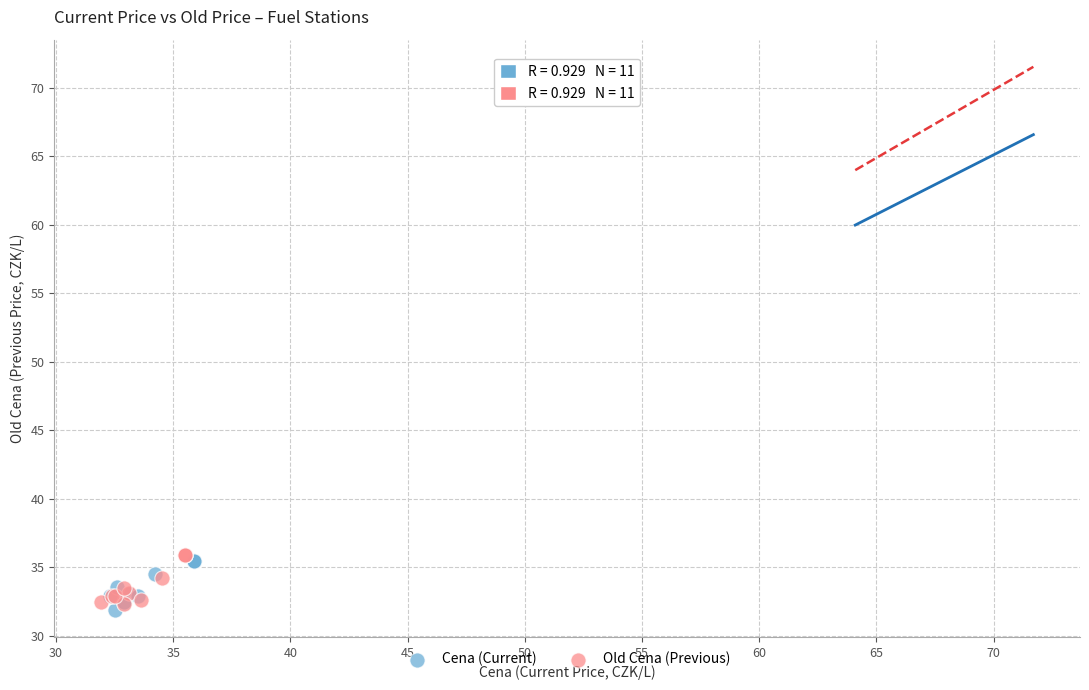

Which series contains the lowest Y value?

Cena (Current)